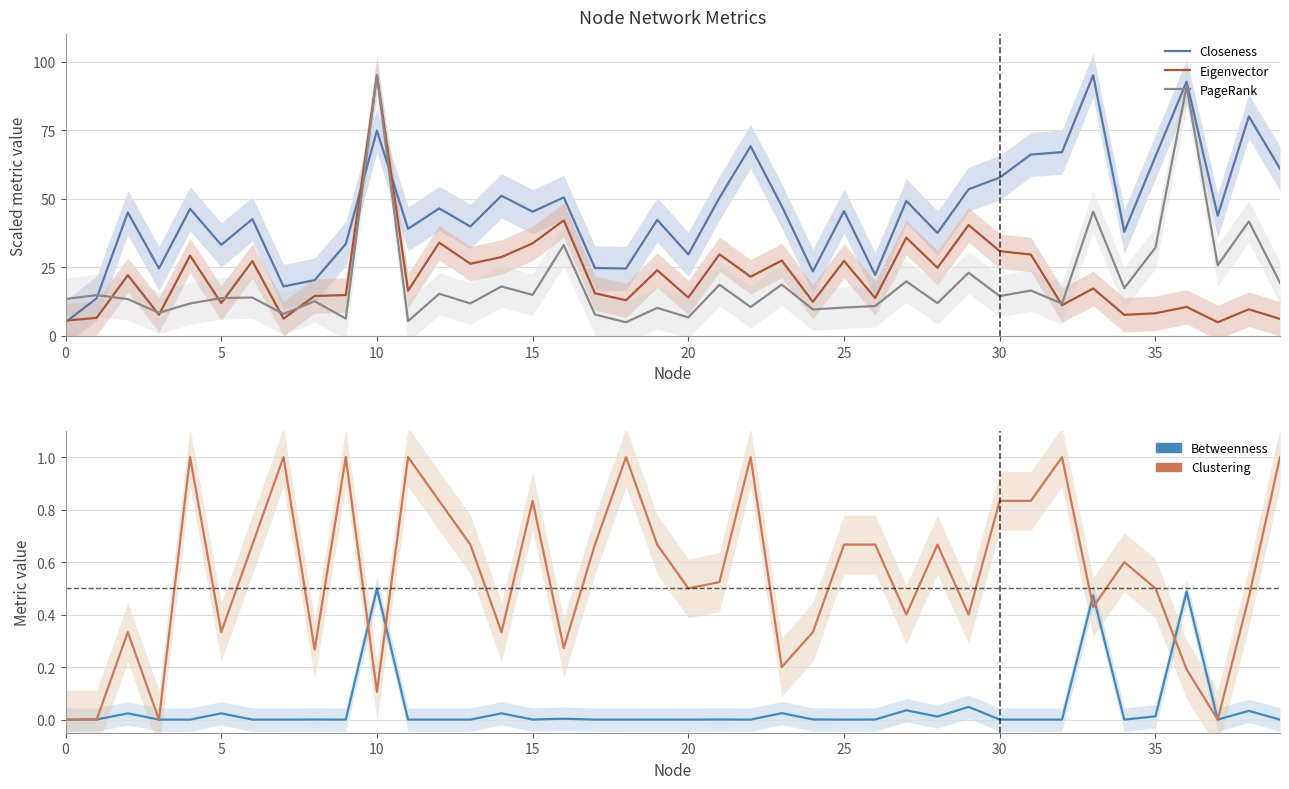

How many categories are shown in the chart?

40